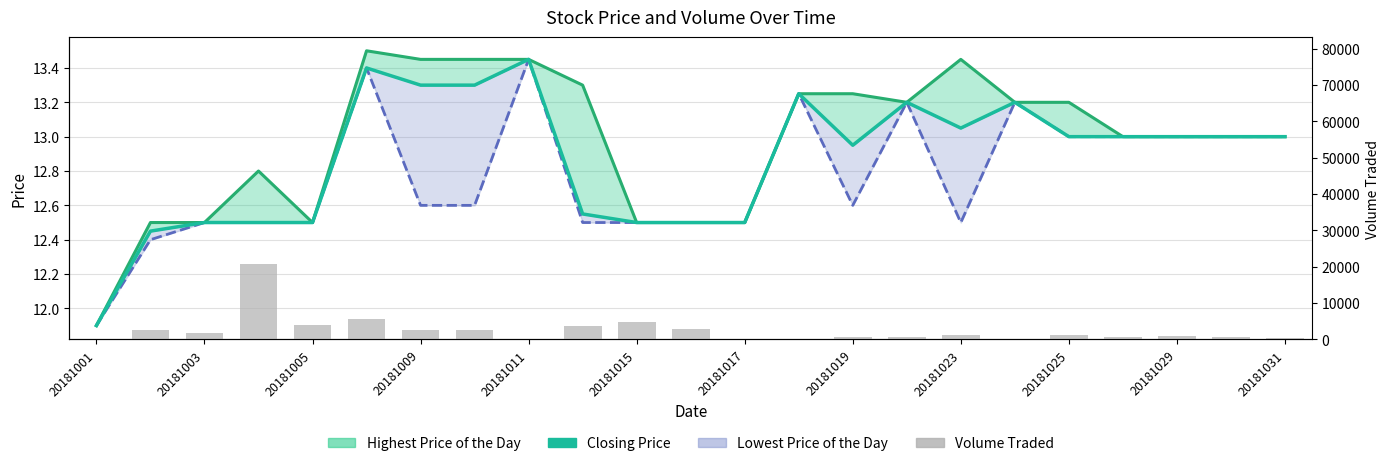

Which series changed the most between 20181003 and 20181023?

Volume Traded